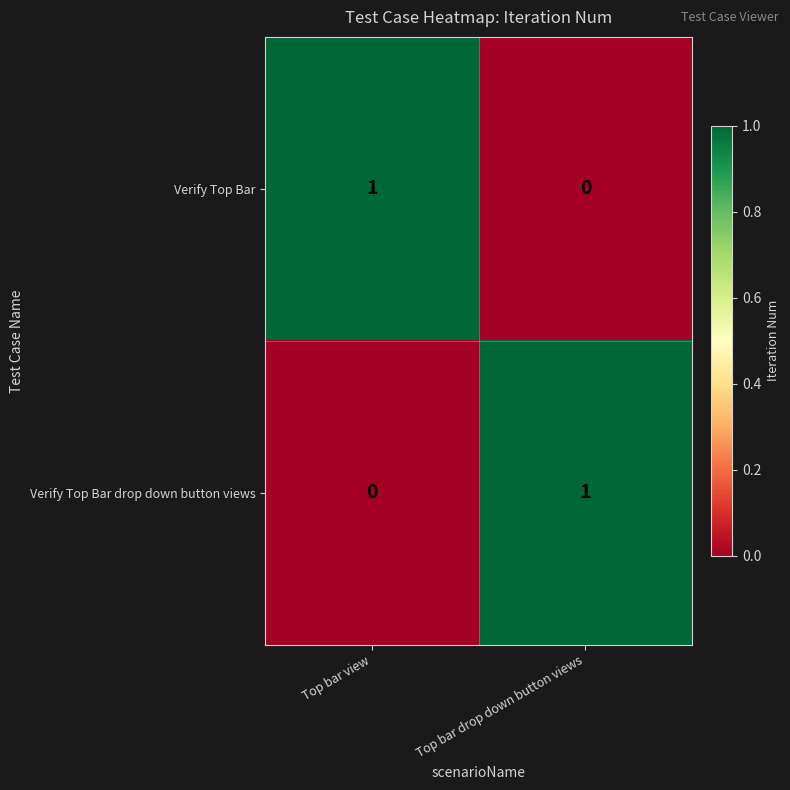

What is the difference between the highest and lowest values at Top bar drop down button views?

1